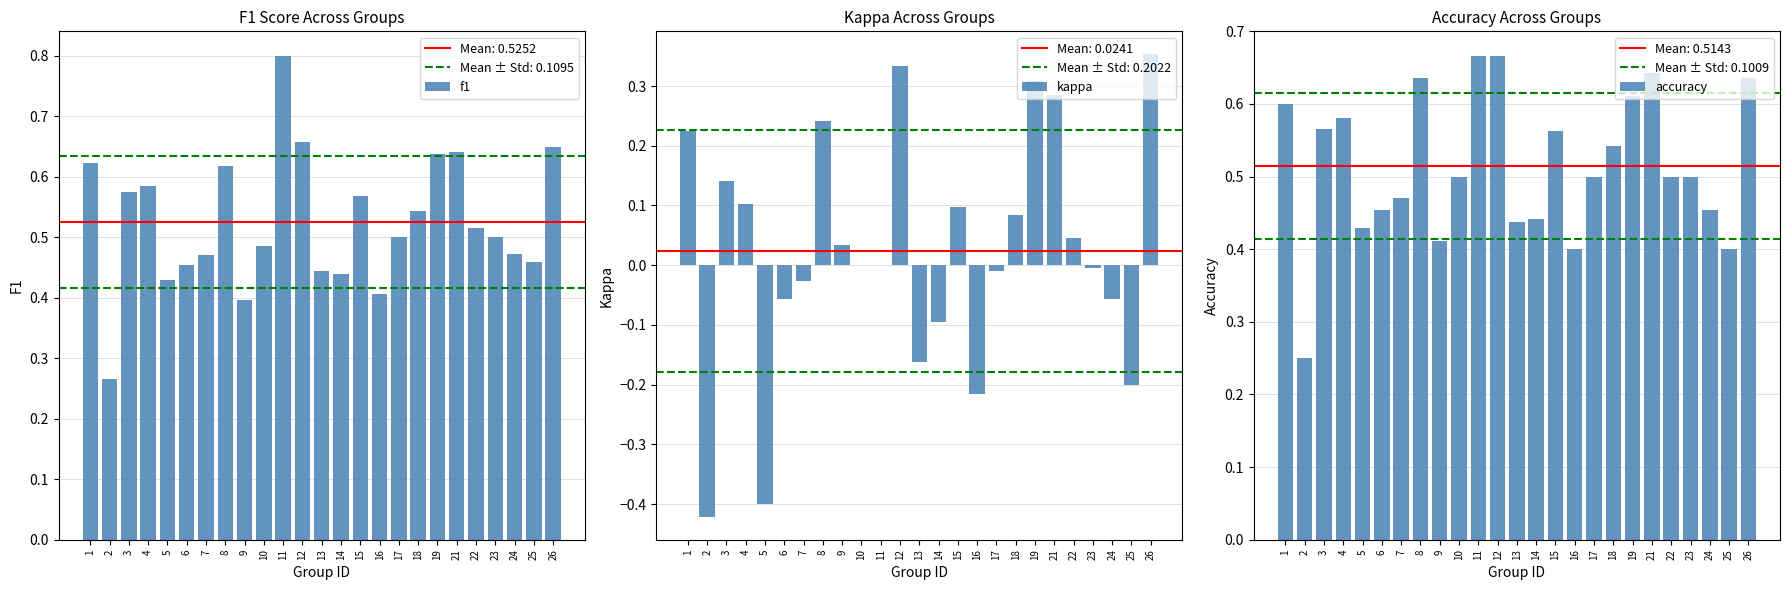

What is the value of the accuracy bar at the 2nd from the left?

0.2